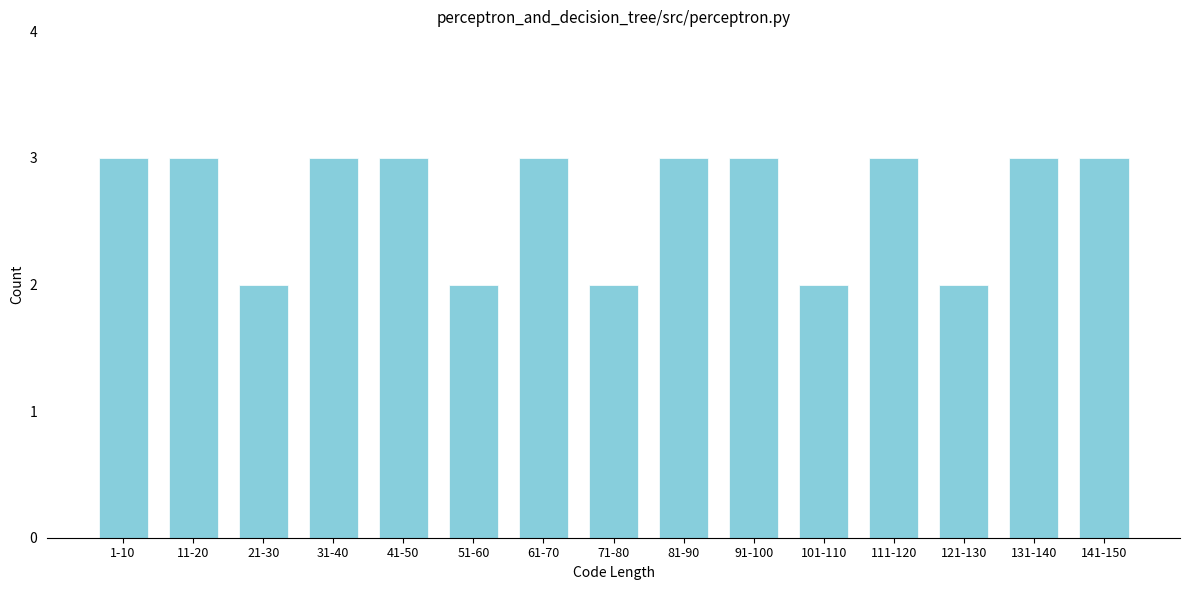

Reading right to left, extract all data points from this chart.

141-150=3	131-140=3	121-130=2	111-120=3	101-110=2	91-100=3	81-90=3	71-80=2	61-70=3	51-60=2	41-50=3	31-40=3	21-30=2	11-20=3	1-10=3